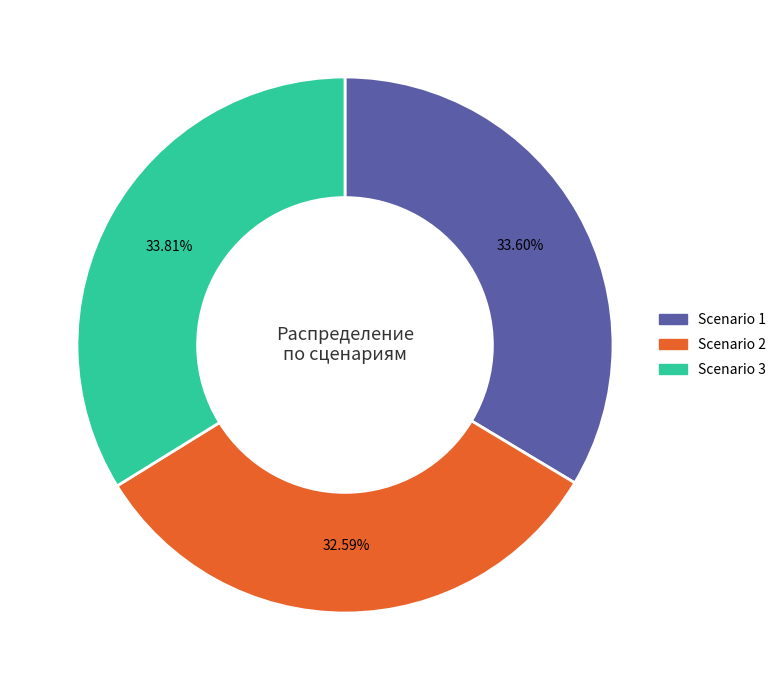

To the nearest percent, what percentage of the pie is Scenario 3?

34%